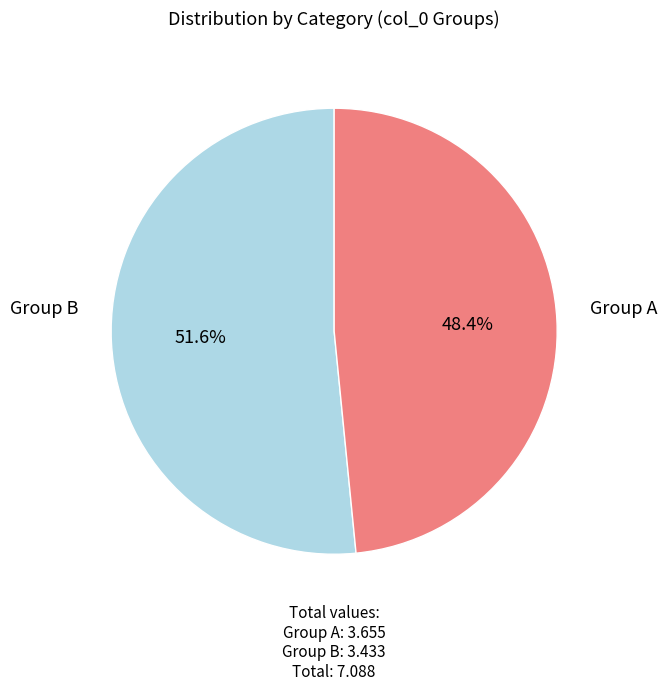

Is there a majority slice in this chart?

Yes